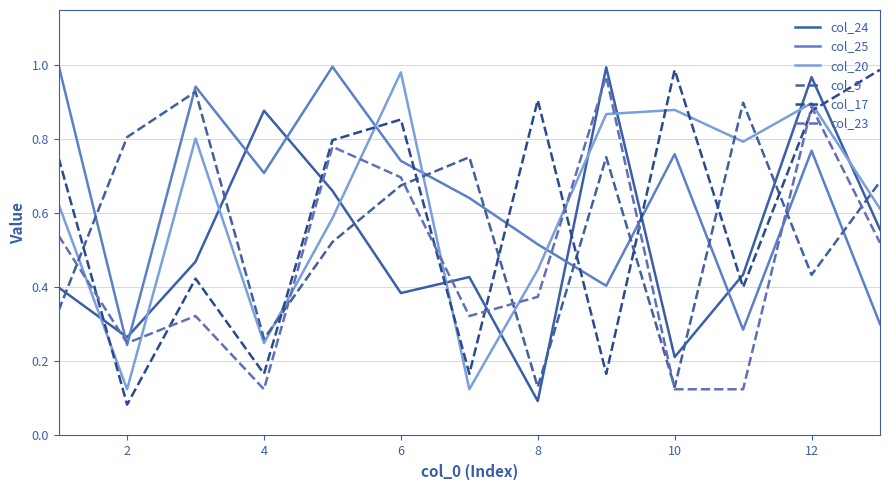

Which label corresponds to the smallest value in the chart?

2